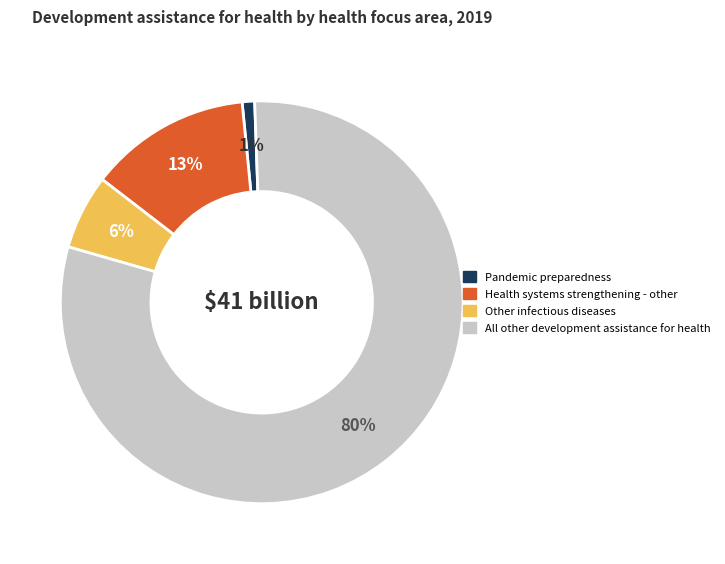

Which has a higher value, Pandemic preparedness or Health systems strengthening - other?

Health systems strengthening - other